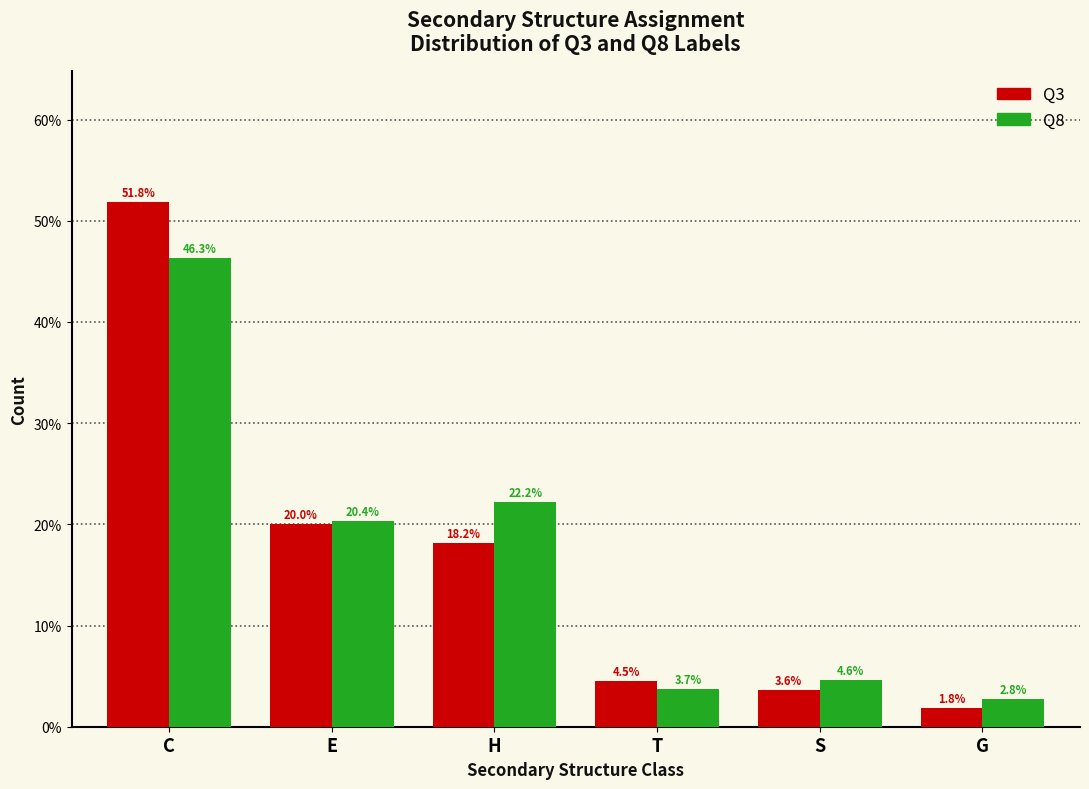

What are all the series names shown in the legend?

Q3, Q8